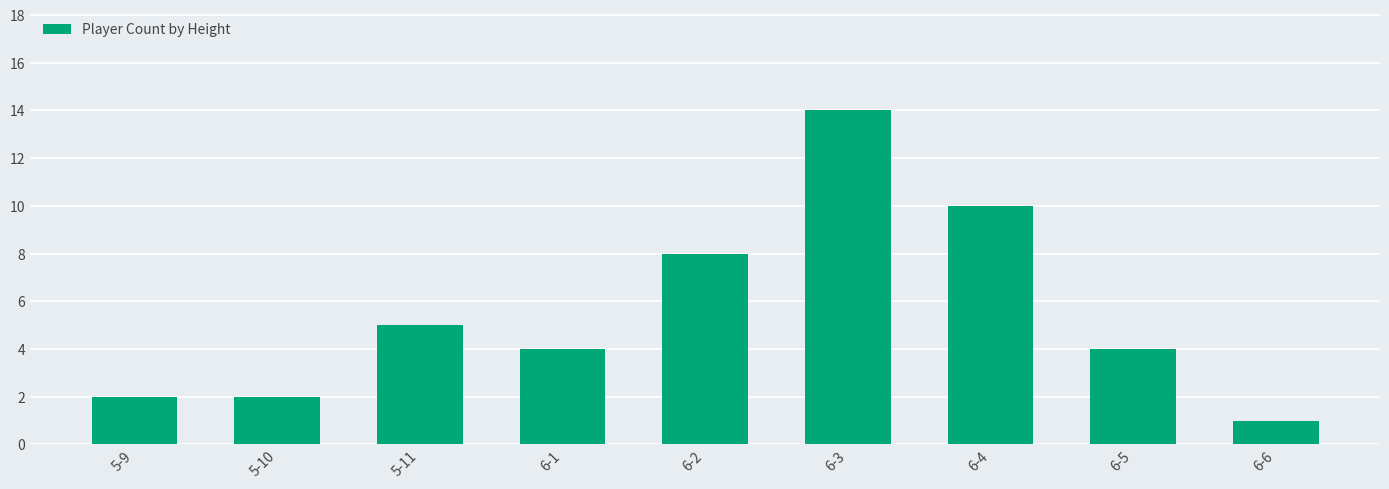

Which label corresponds to the smallest value in the chart?

6-6